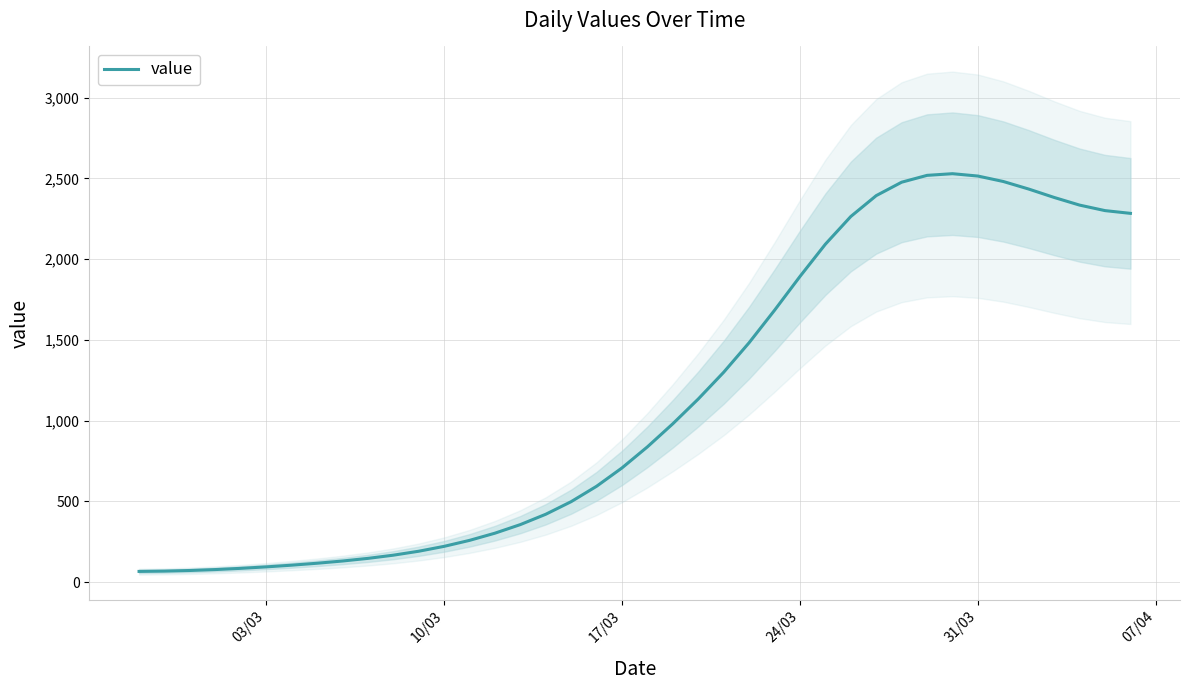

What is the maximum value shown in the chart?

2529.0